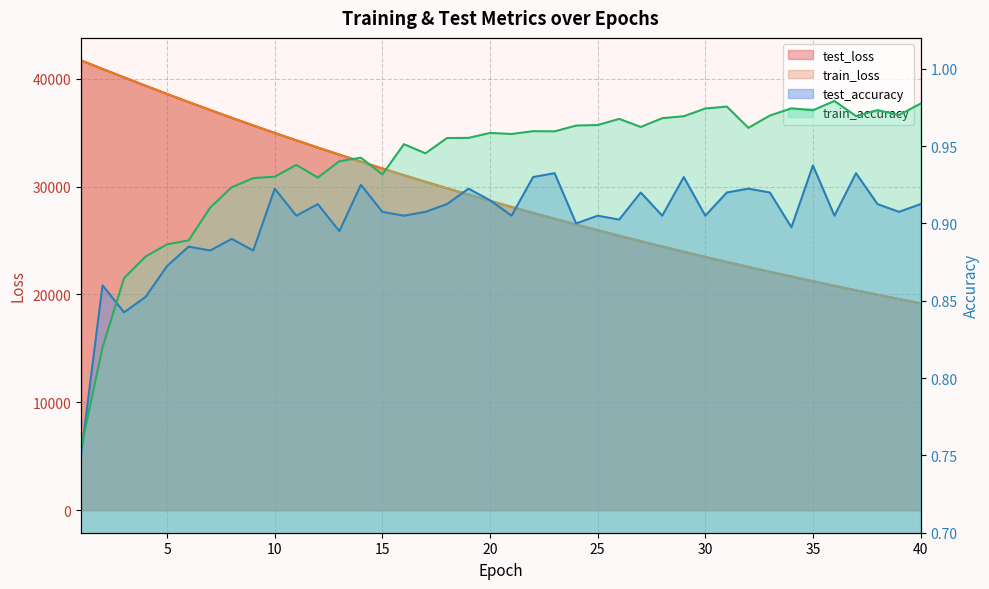

At which label does test_loss reach its peak?

1